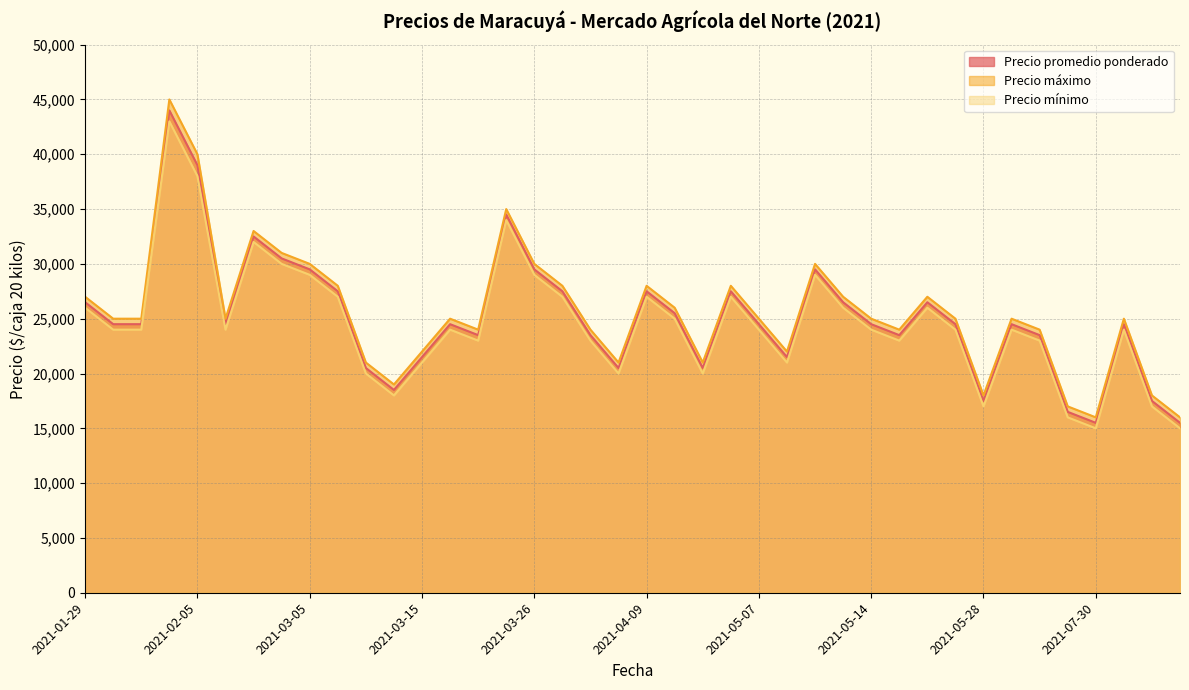

Which series has the largest range (max minus min)?

Precio máximo